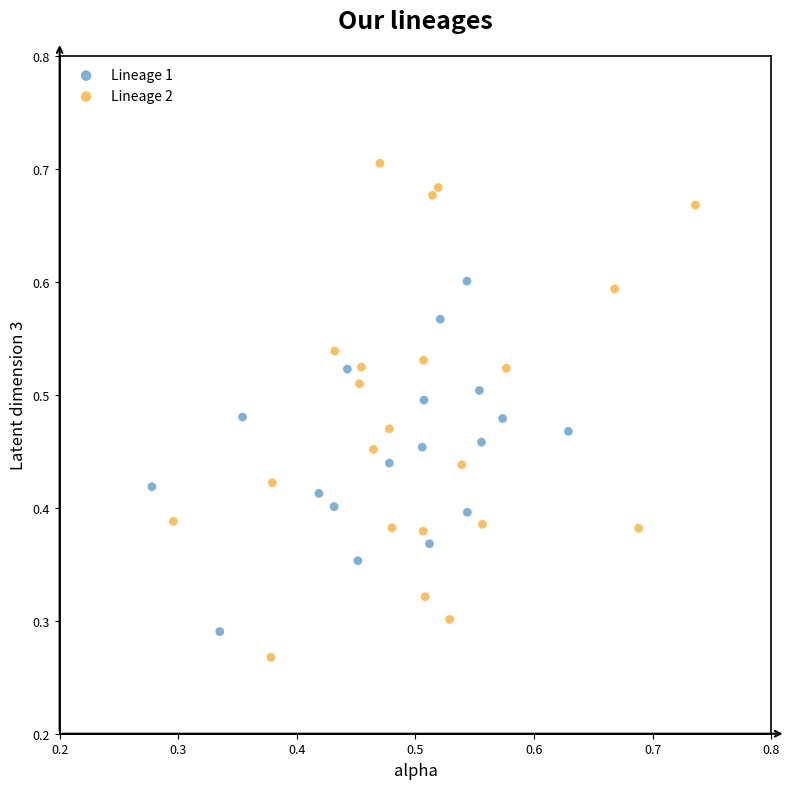

What are all the series names shown in the legend?

Lineage 1, Lineage 2